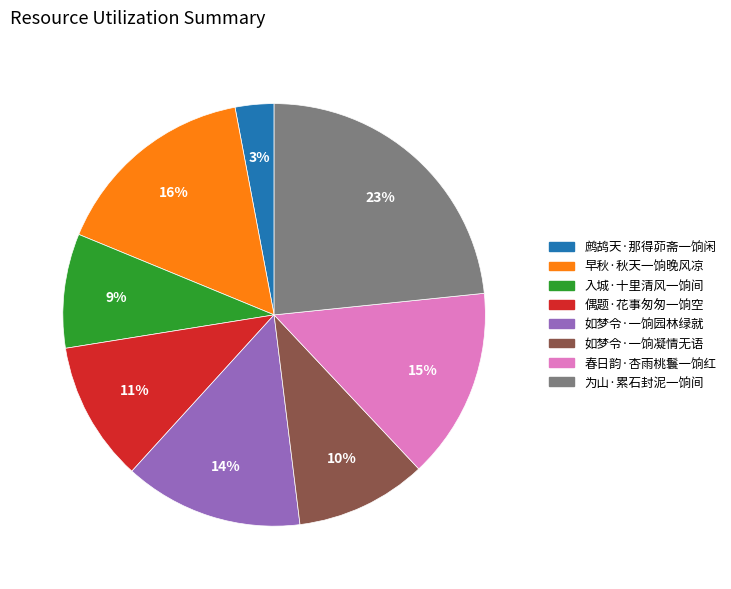

What is the ratio of the value at 如梦令·一饷凝情无语 to the value at 早秋·秋天一饷晚风凉?

0.6